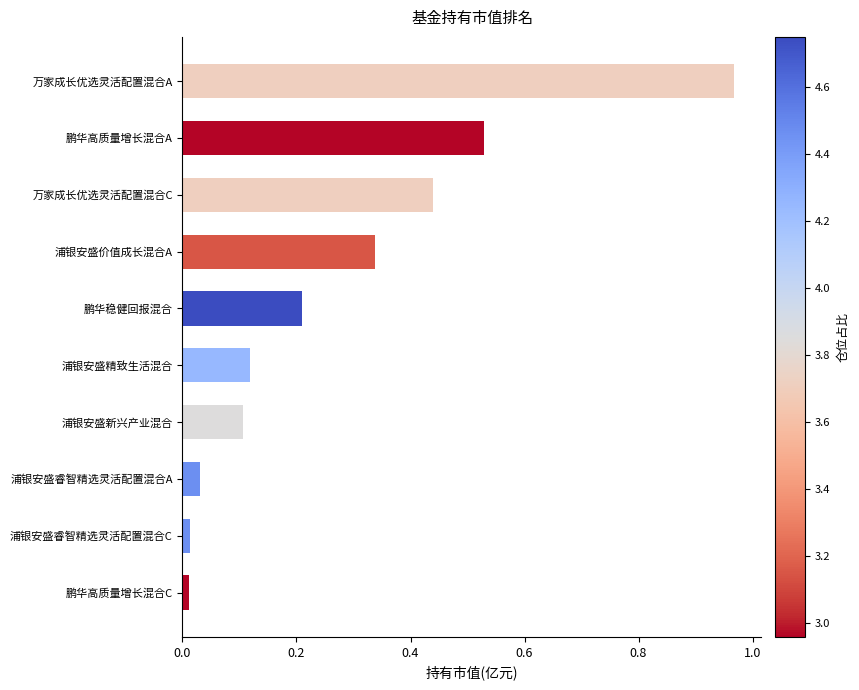

What is the sum of all values?

2.8